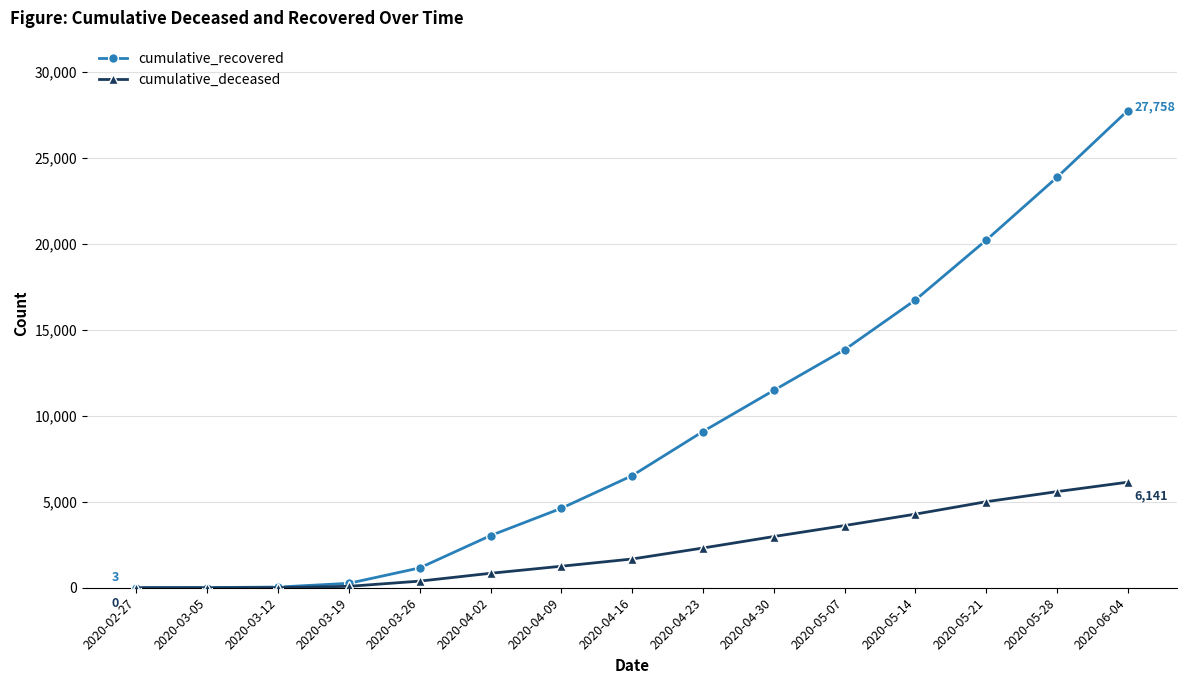

At which label does cumulative_deceased reach its peak?

2020-06-04